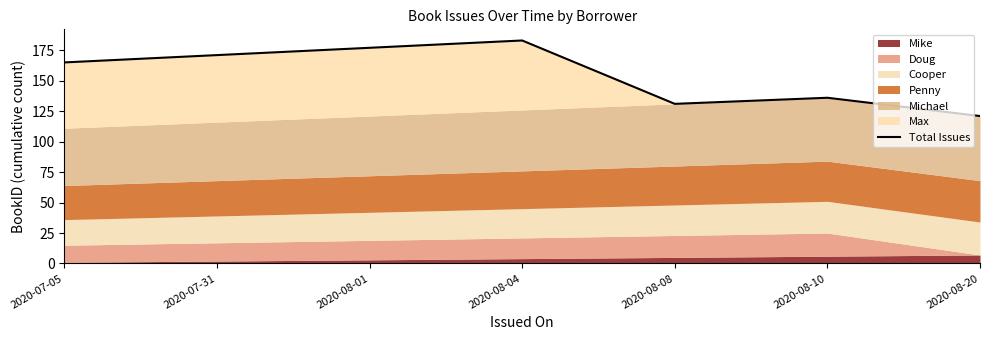

What is the label of the 6th point from the left?

2020-08-10